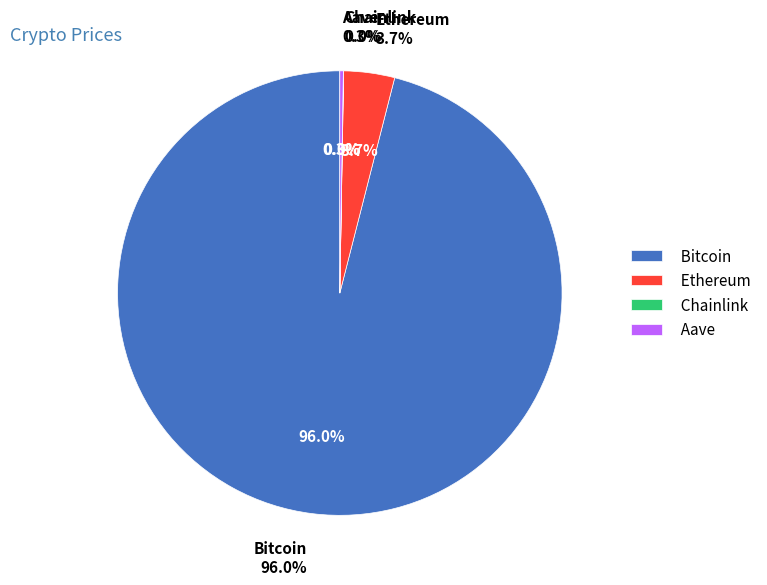

Which category accounts for the majority?

Bitcoin